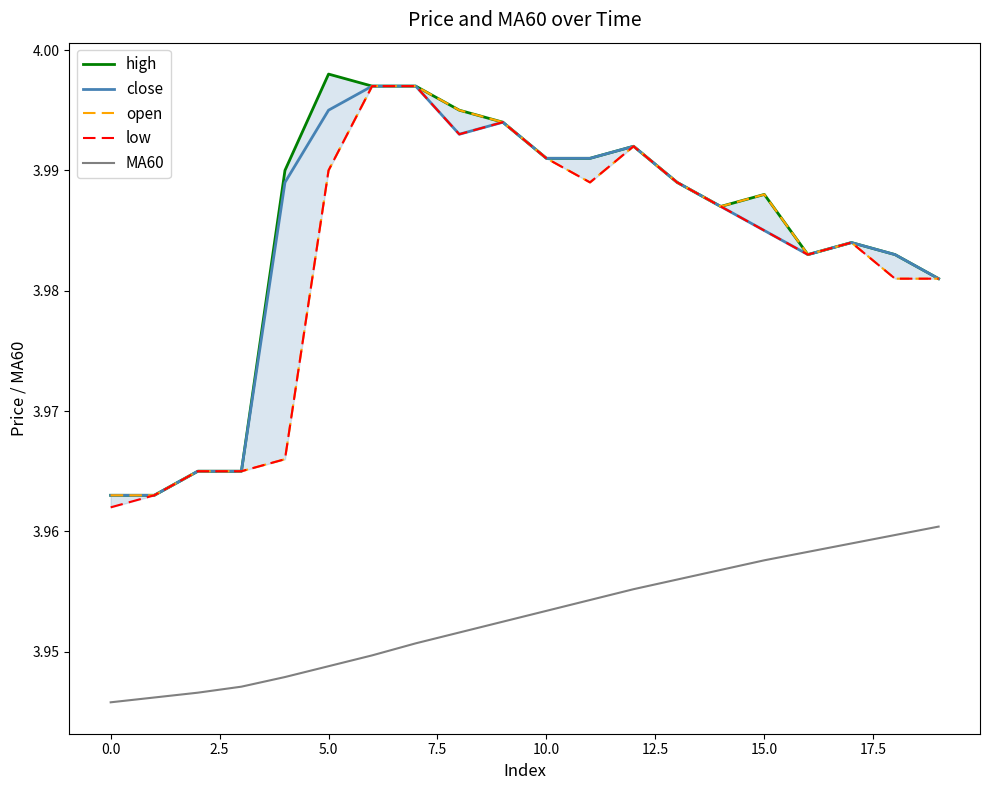

True or false: MA60 and close intersect in this chart.

False